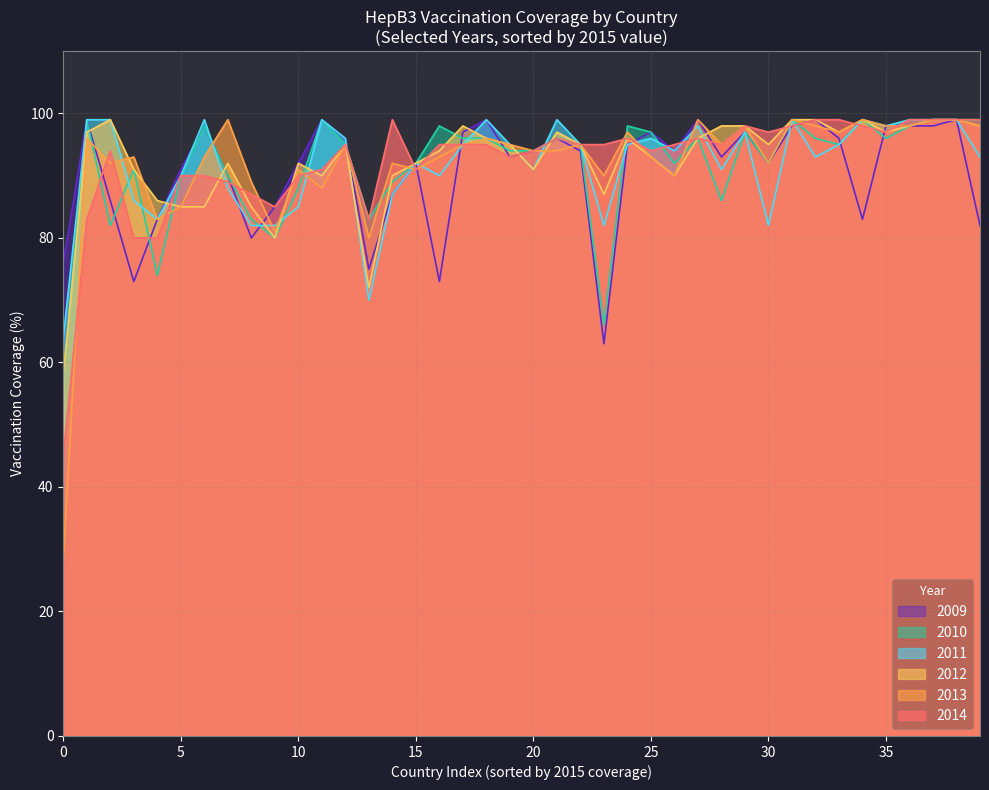

What is the minimum value shown in the chart?

28